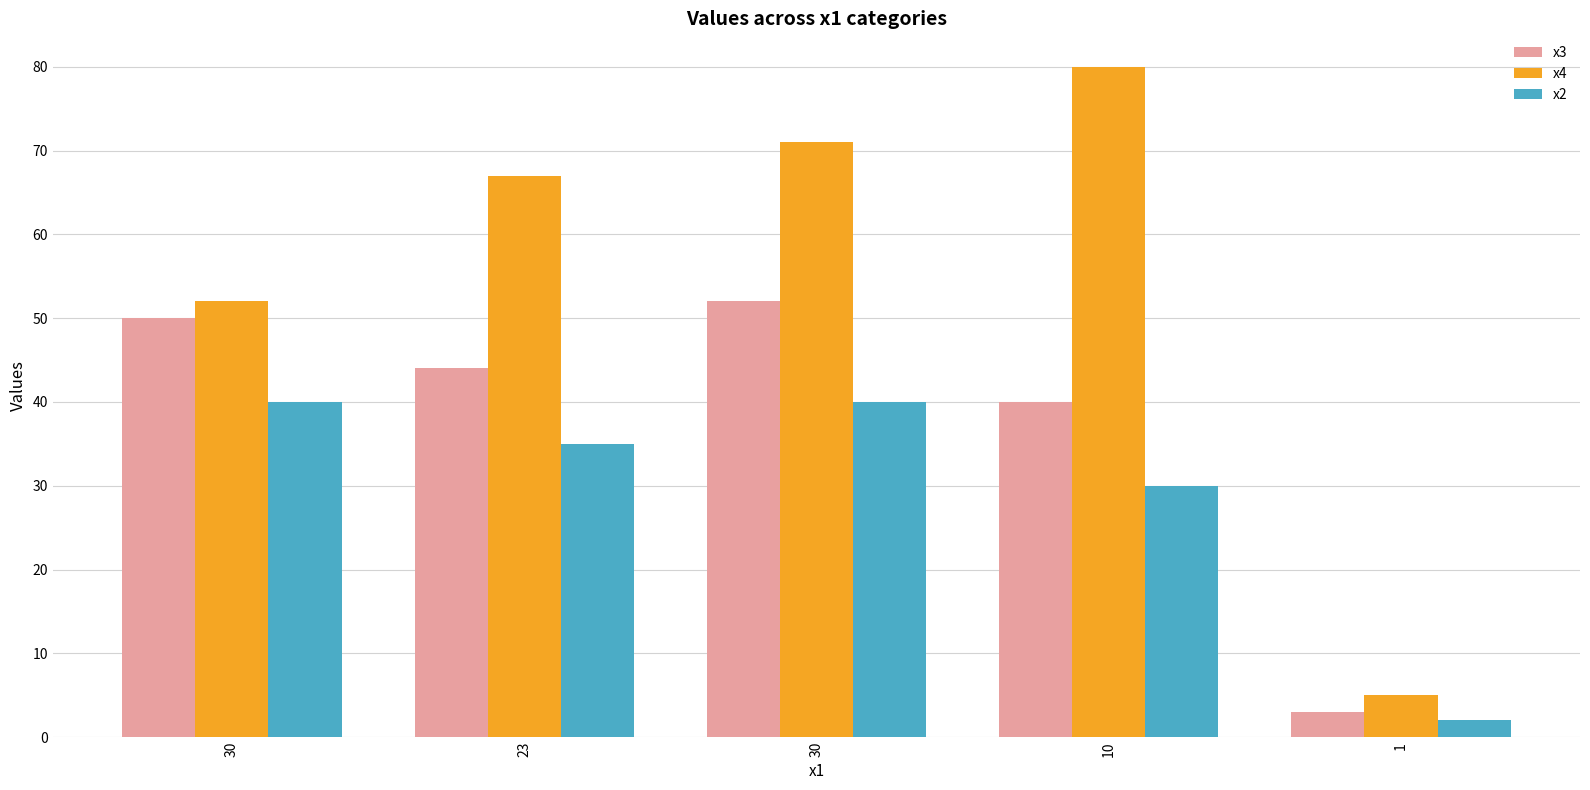

How many distinct data groups are displayed?

3